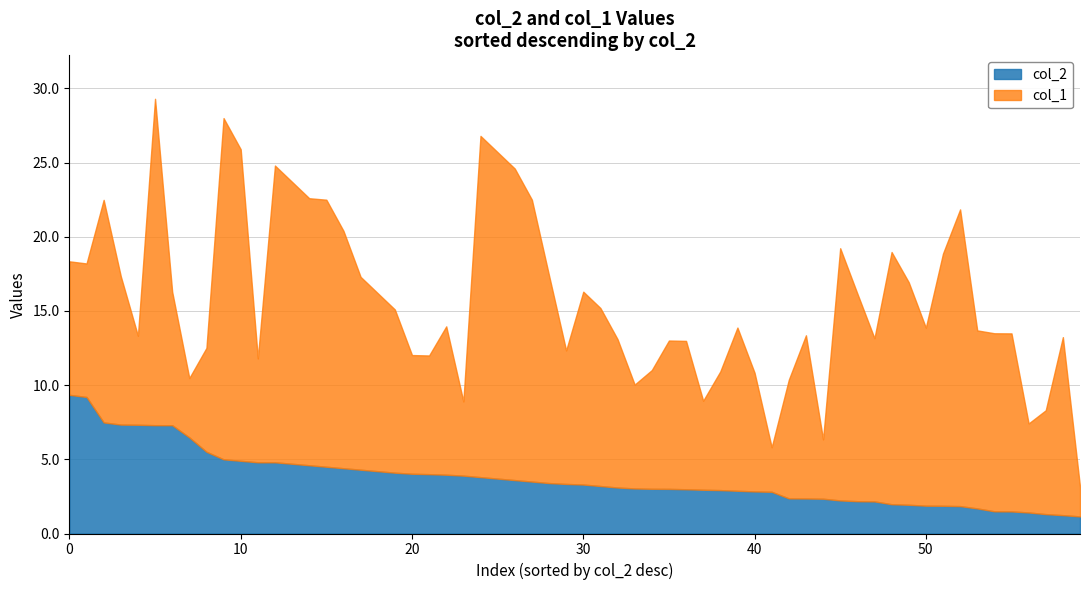

Count the number of categories in the chart.

20